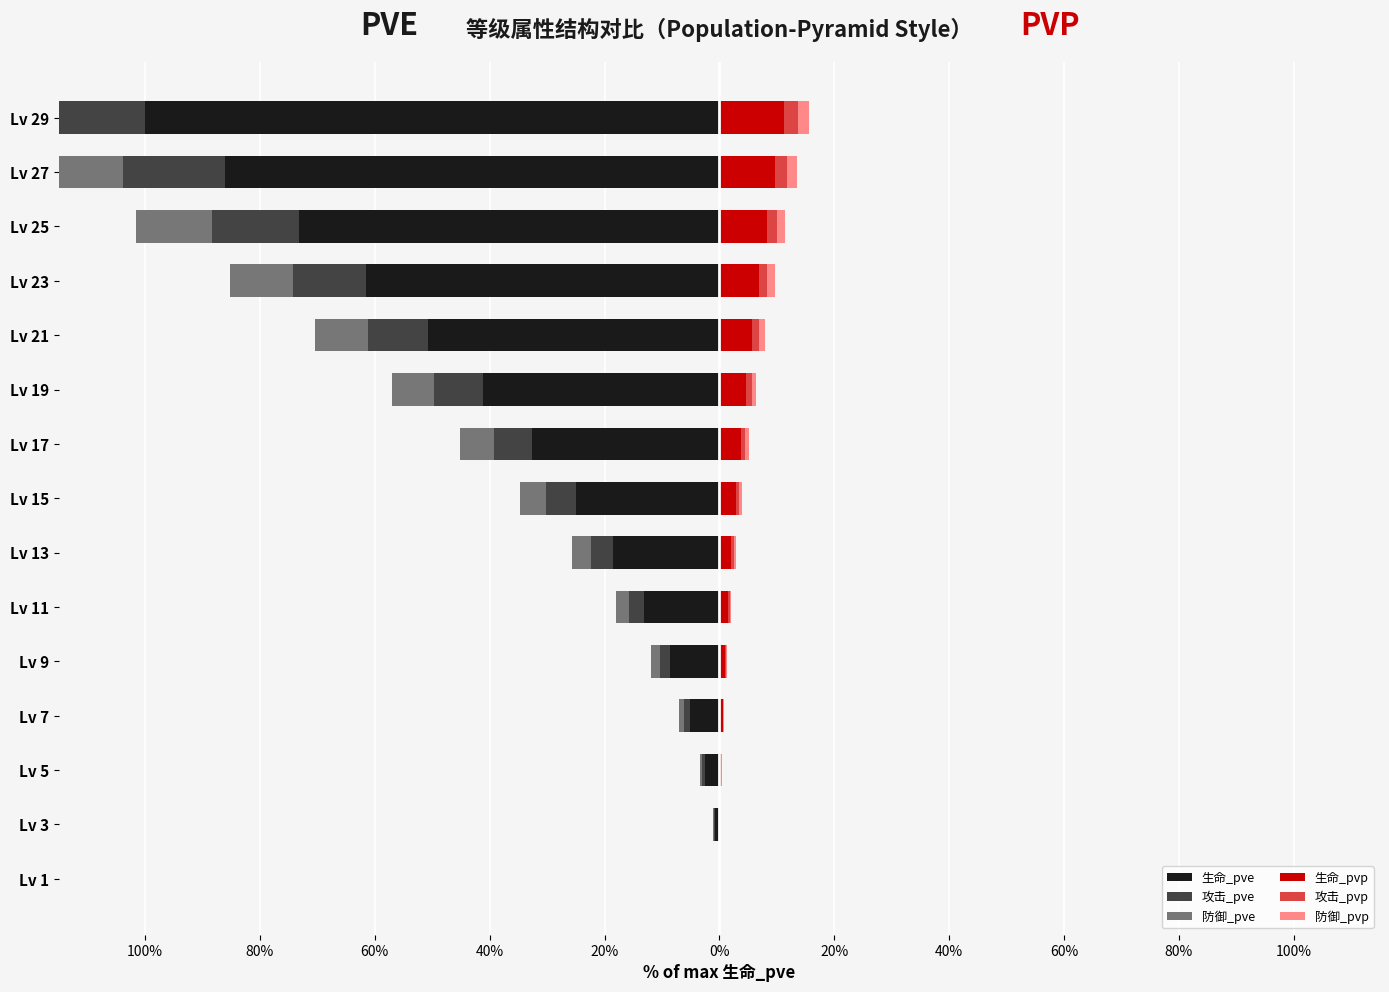

What is the sum of all 防御_pve values?

-93.2